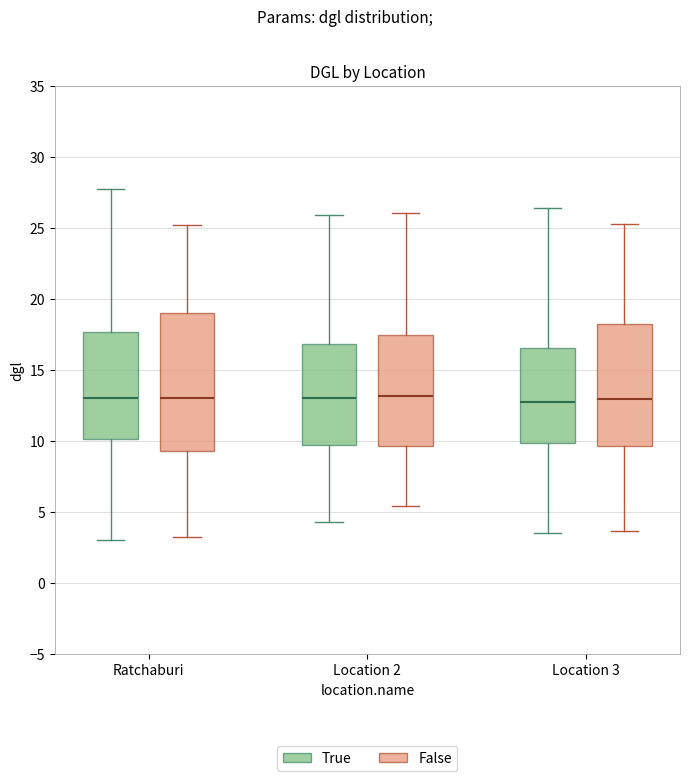

Which box is the tallest, from its lower edge to its upper edge?

Ratchaburi (False)